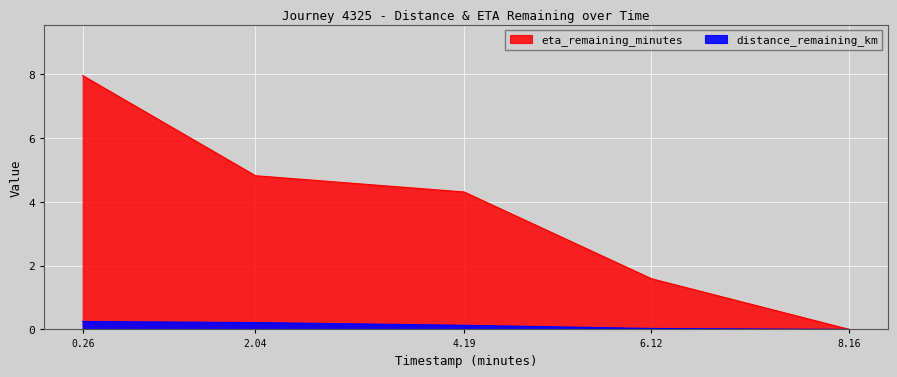

At 0.26, list the series in order from largest to smallest.

eta_remaining_minutes, distance_remaining_km